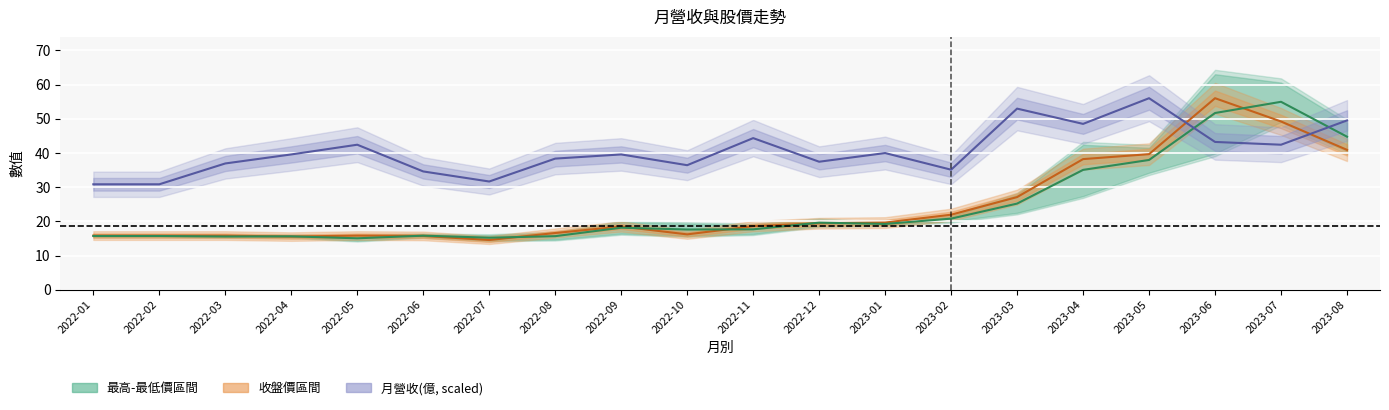

What is the average value of the 月營收(億) series?

40.5